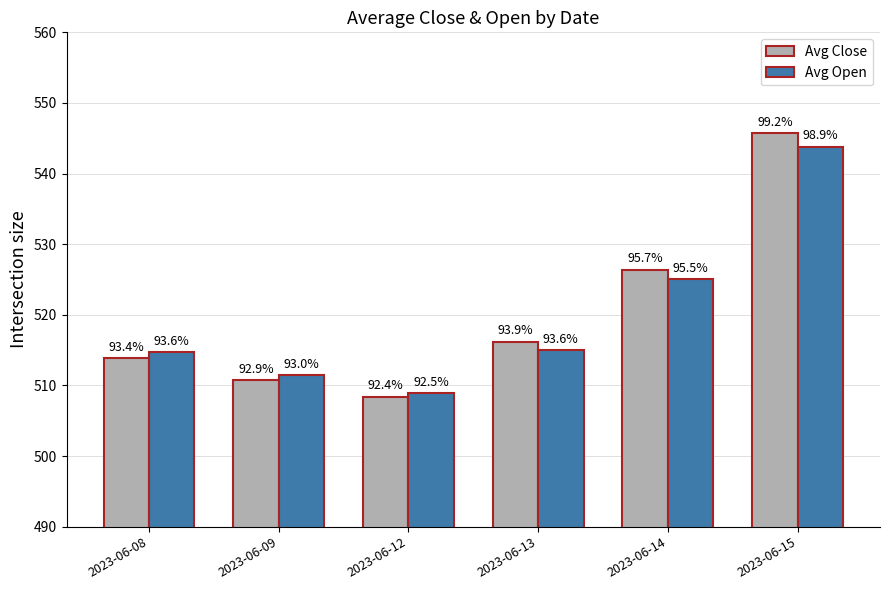

Are the bars horizontal?

No